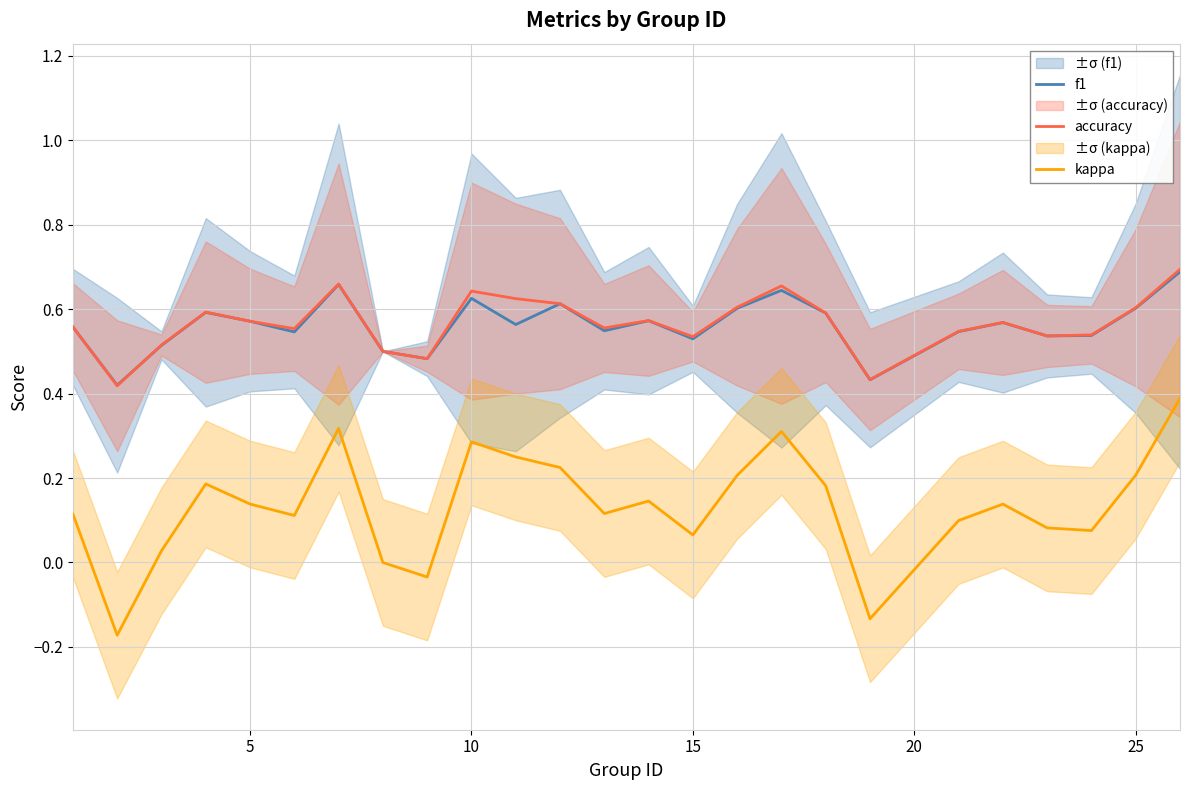

True or false: accuracy and kappa cross at least once.

False